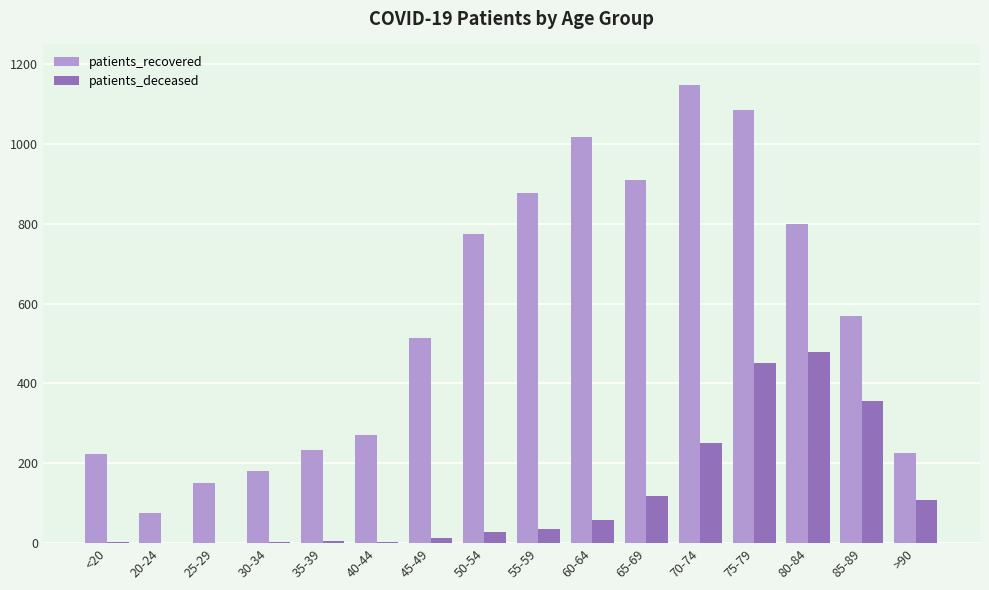

What is the greatest value displayed?

1148